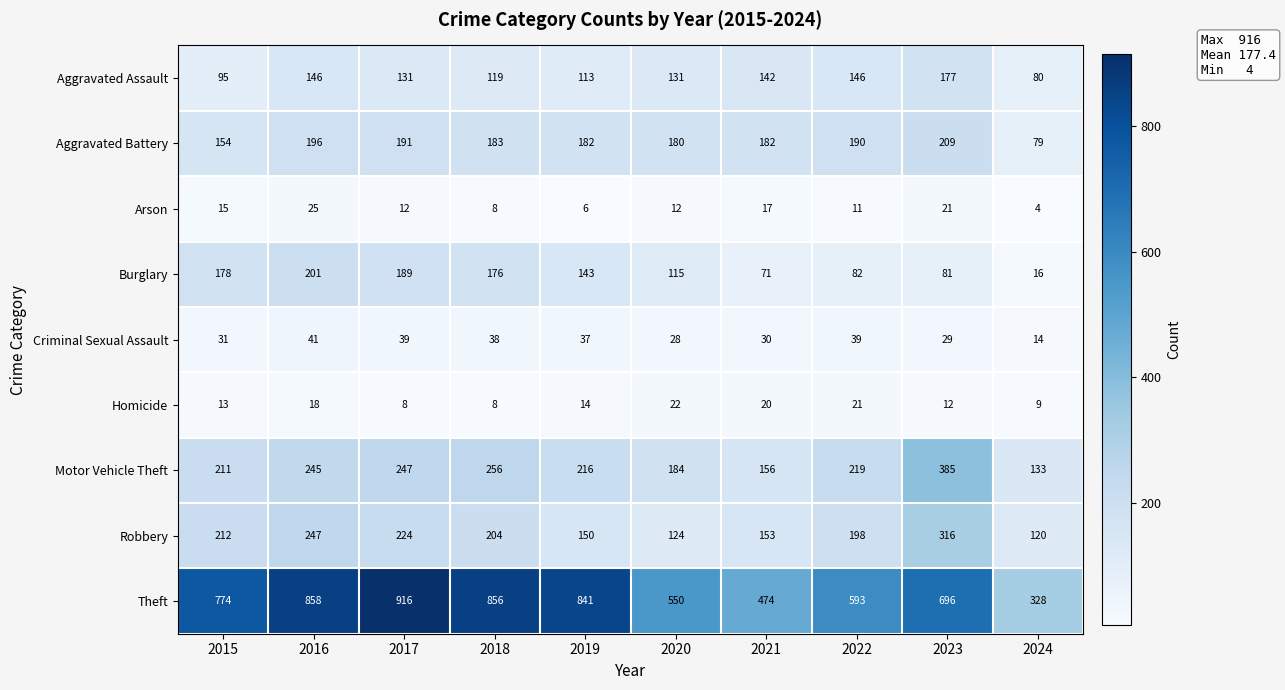

What is the difference between the highest and lowest values at 2021?

457